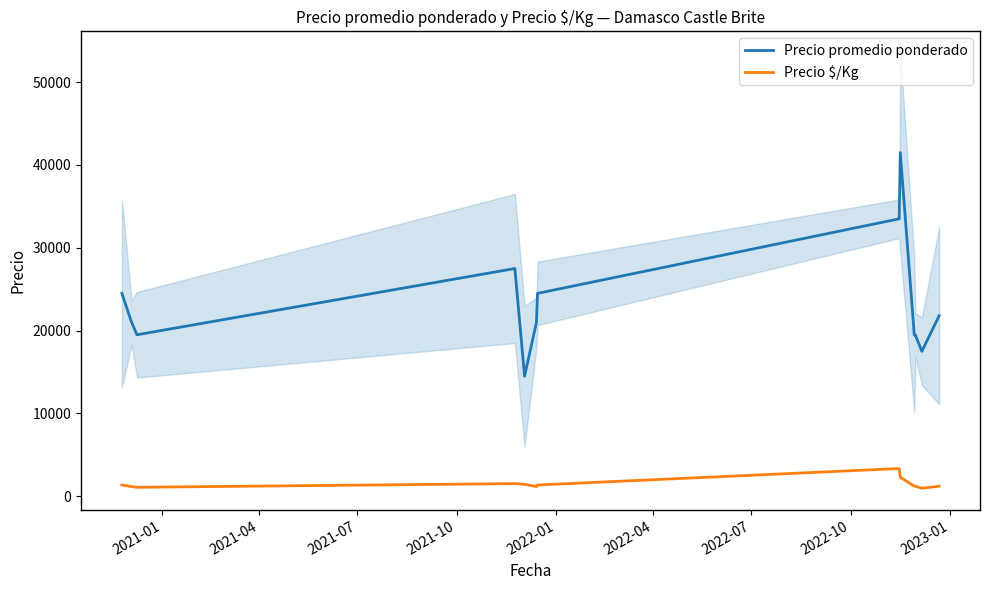

True or false: Precio $/Kg and Precio promedio ponderado cross at least once.

False